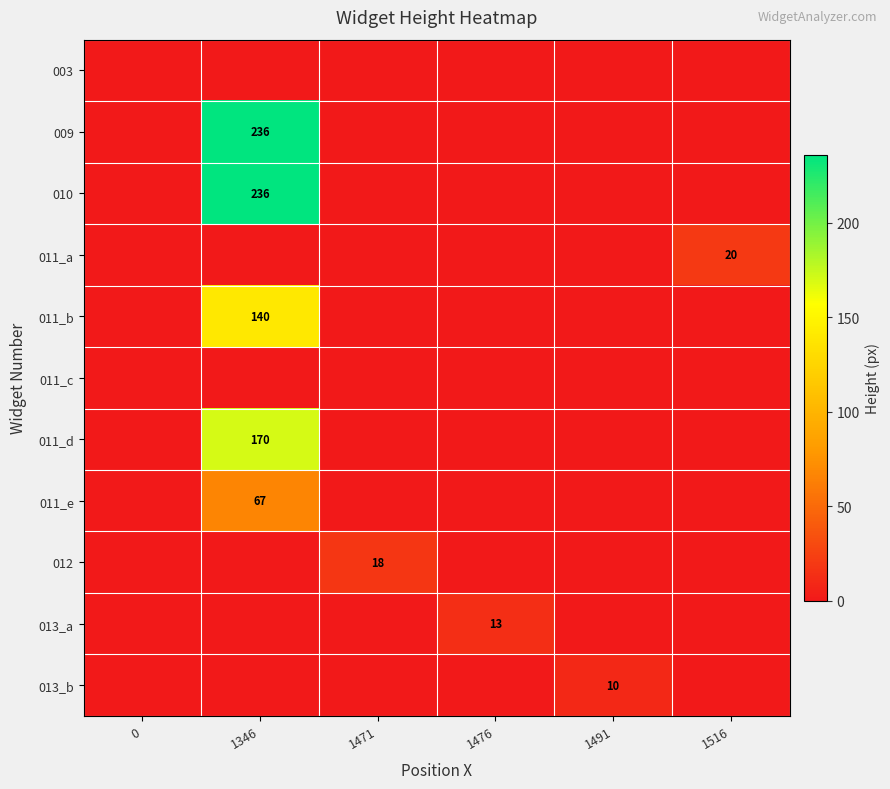

Which series has the widest spread of values?

009